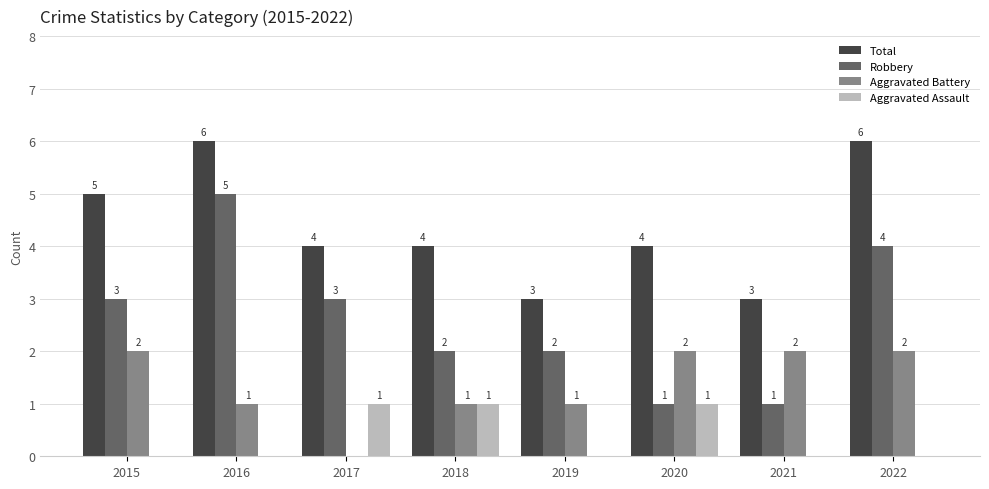

What is the sum of the Robbery values at 2015 and 2017?

6